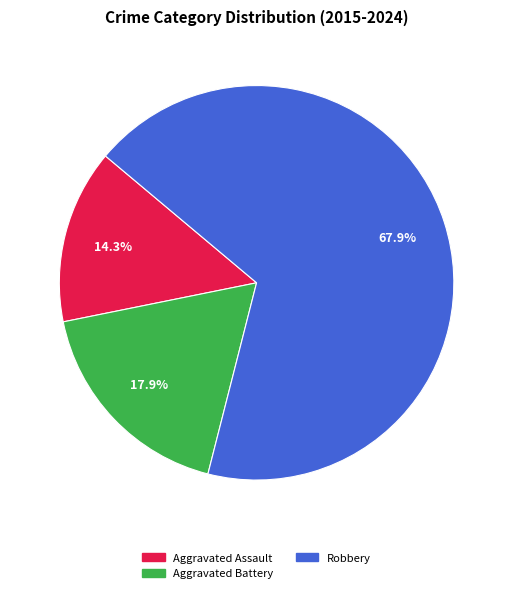

Does any single category account for the majority?

Yes